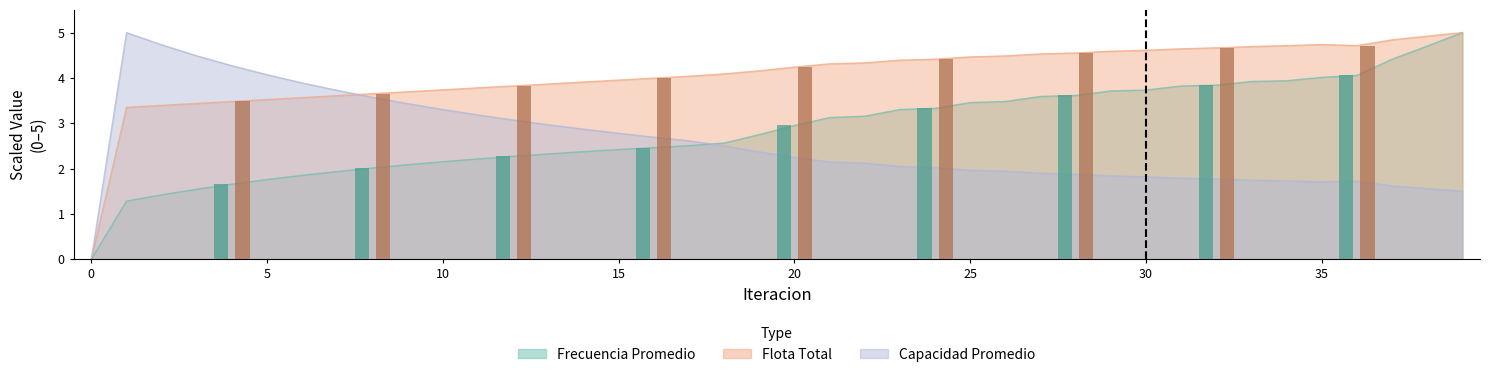

True or false: Capacidad Promedio has a value of 1.7 at 35.

True